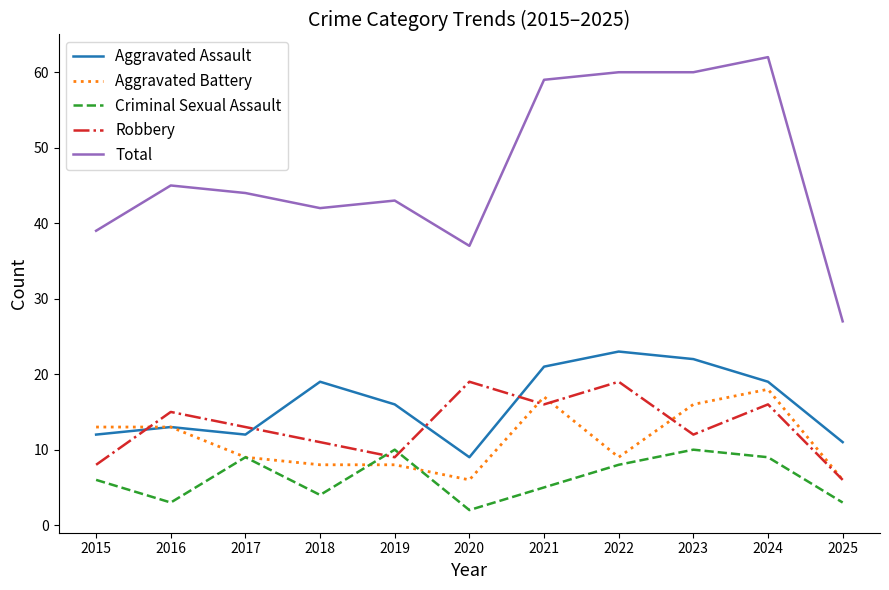

Is the value of Total at 2024 greater than the value of Criminal Sexual Assault at 2022?

Yes